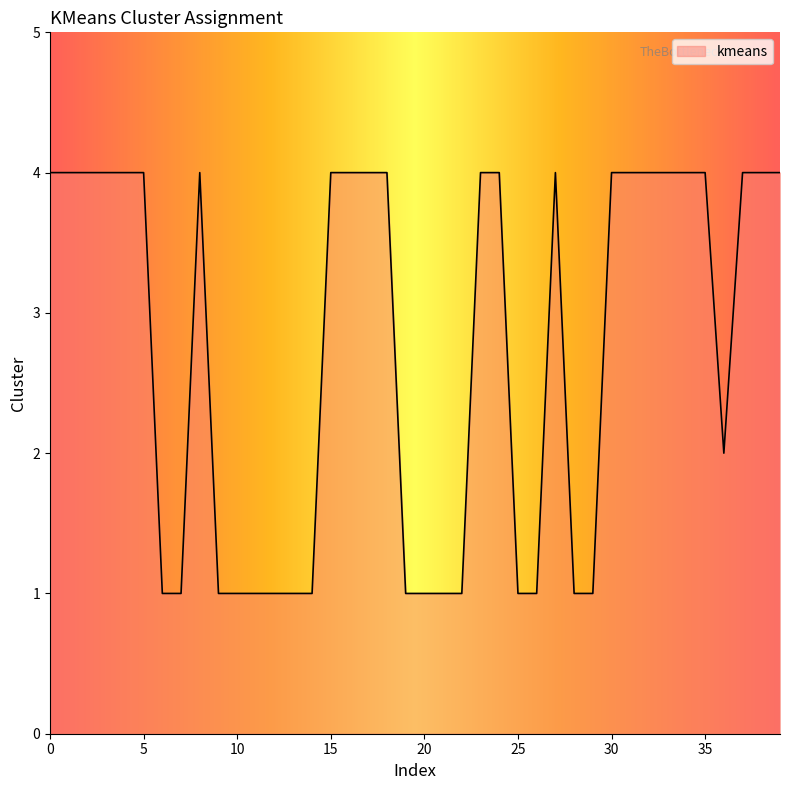

What is the difference between the second highest and minimum values?

3